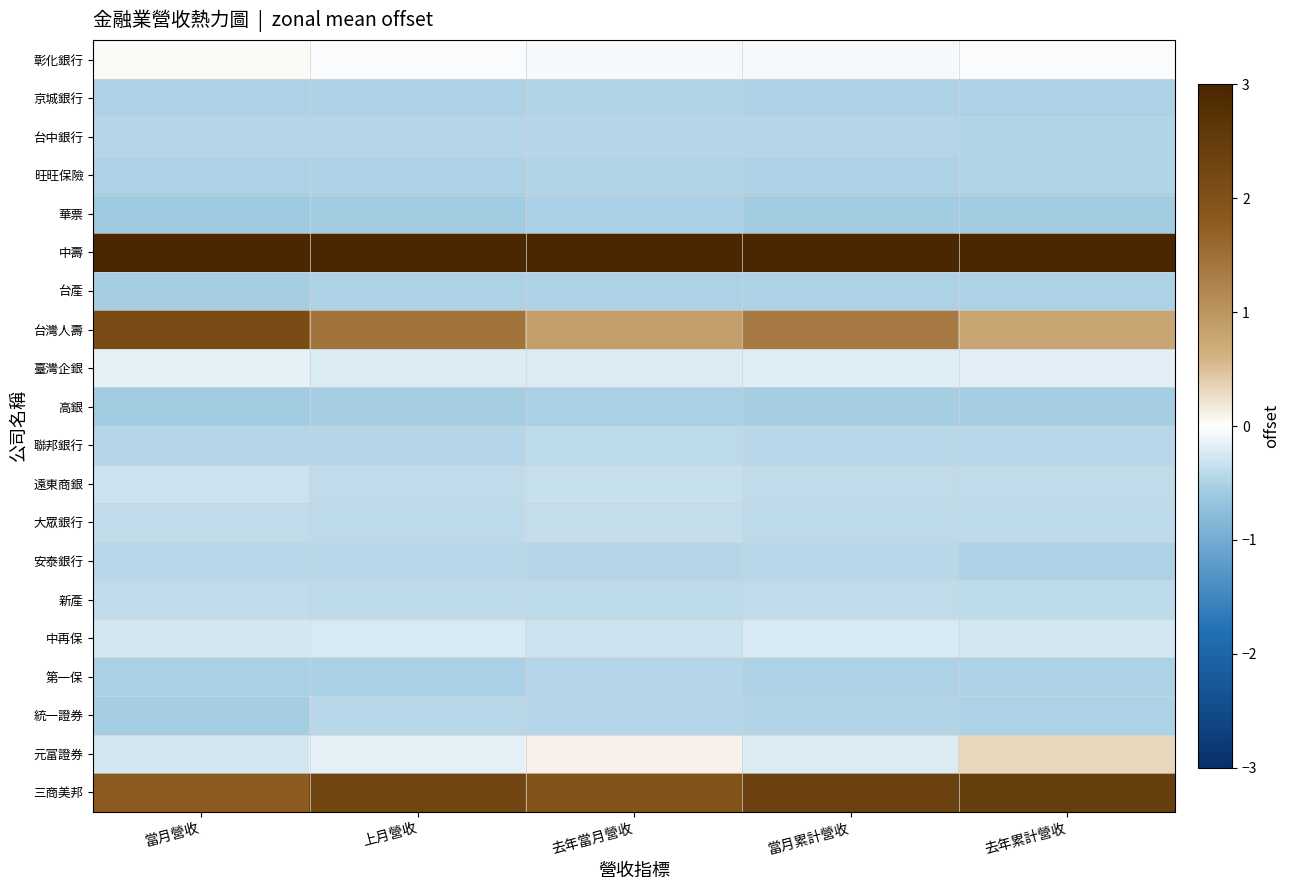

Which series has the largest total across all categories?

中壽